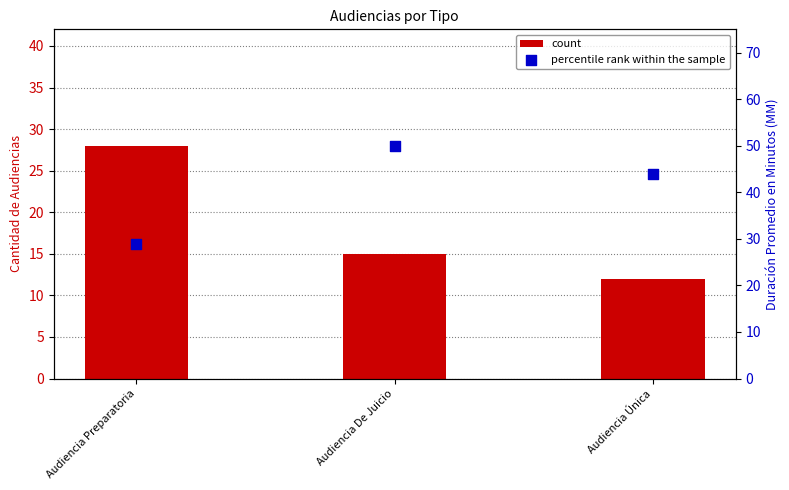

What is the total value across all series at Audiencia Única?

56